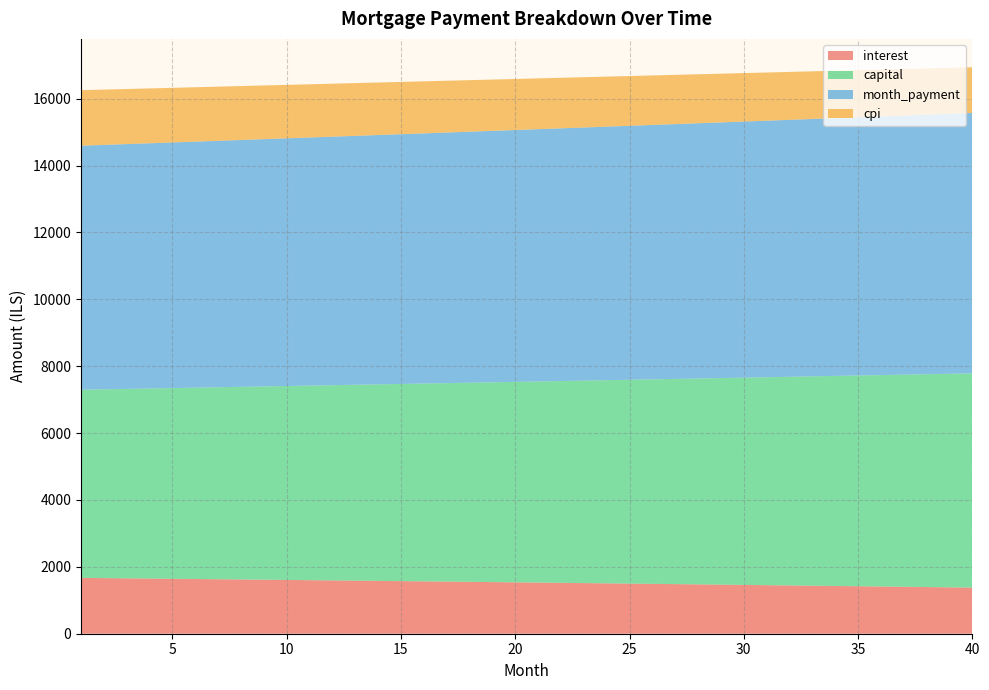

Reading left to right, list all the values displayed in this chart.

interest: 1669.4	1662.8	1656.2	1649.5	1642.7	1636.0	1629.1	1622.3	1615.3	1608.4	1601.4	1594.3	1587.3	1580.1	1572.9	1565.7	1558.5	1551.1	1543.8	1536.4	1528.9	1521.4	1513.9	1506.3	1498.7	1491.0	1483.3	1475.5	1467.7	1459.8	1451.9	1443.9	1435.9	1427.9	1419.8	1411.6	1403.4	1395.2	1386.9	1378.5
capital: 5627.7	5646.4	5665.3	5684.2	5703.1	5722.2	5741.3	5760.4	5779.6	5798.9	5818.3	5837.7	5857.1	5876.7	5896.3	5916.0	5935.7	5955.5	5975.4	5995.3	6015.3	6035.4	6055.5	6075.7	6096.0	6116.3	6136.7	6157.2	6177.7	6198.3	6219.0	6239.8	6260.6	6281.5	6302.4	6323.4	6344.5	6365.7	6386.9	6408.3
month_payment: 7297.1	7309.3	7321.5	7333.7	7345.9	7358.1	7370.4	7382.7	7395.0	7407.3	7419.6	7432.0	7444.4	7456.8	7469.2	7481.7	7494.2	7506.6	7519.2	7531.7	7544.2	7556.8	7569.4	7582.0	7594.7	7607.3	7620.0	7632.7	7645.4	7658.2	7670.9	7683.7	7696.5	7709.3	7722.2	7735.1	7748.0	7760.9	7773.8	7786.8
cpi: 1660.1	1653.4	1646.7	1640.0	1633.2	1626.4	1619.6	1612.7	1605.7	1598.7	1591.7	1584.6	1577.5	1570.3	1563.1	1555.9	1548.6	1541.2	1533.8	1526.4	1518.9	1511.4	1503.8	1496.2	1488.5	1480.8	1473.1	1465.2	1457.4	1449.5	1441.5	1433.5	1425.5	1417.4	1409.3	1401.1	1392.8	1384.5	1376.2	1367.8